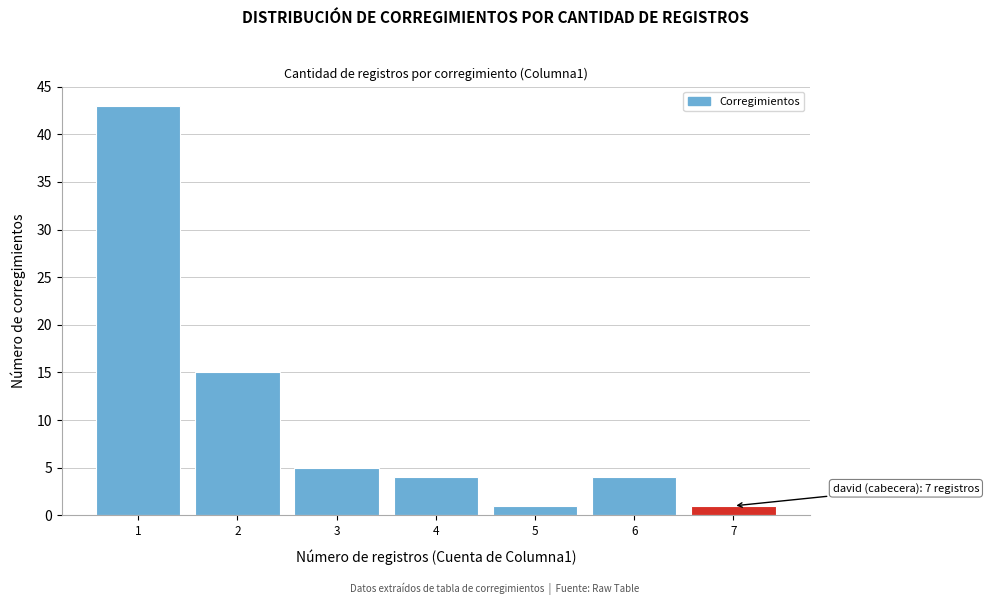

Reading left to right, list all the values displayed in this chart.

43	15	5	4	1	4	1